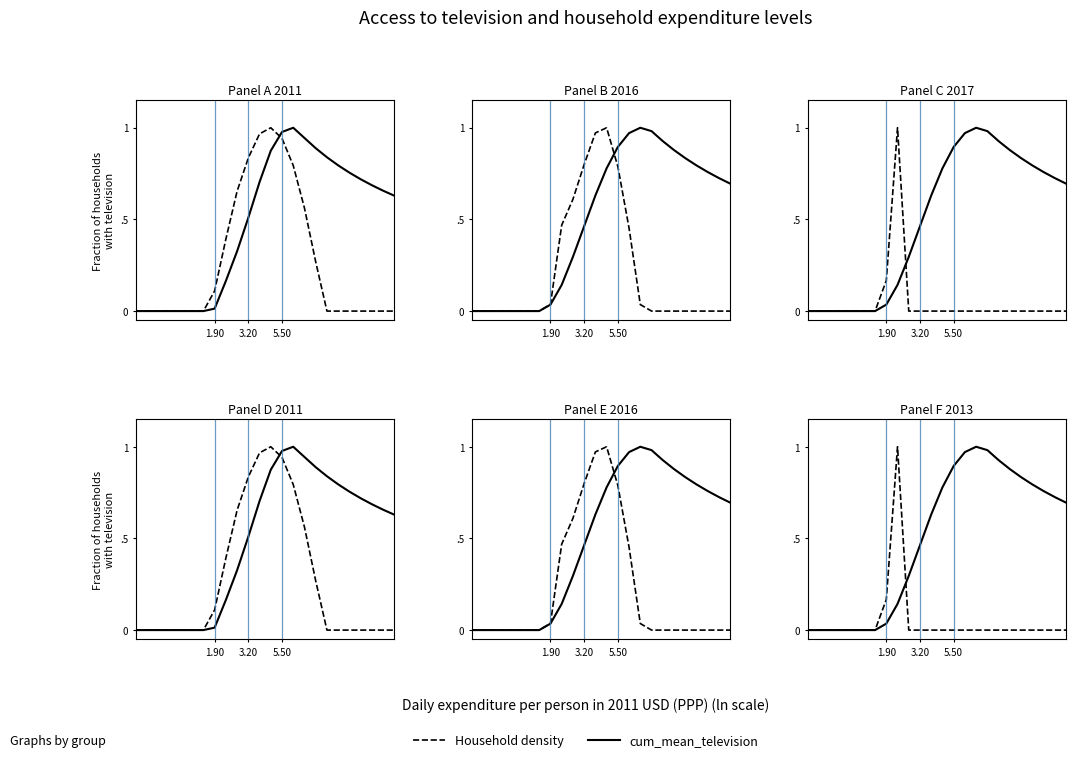

True or false: cum_mean_television has a value of -0.6 at 5.50.

False